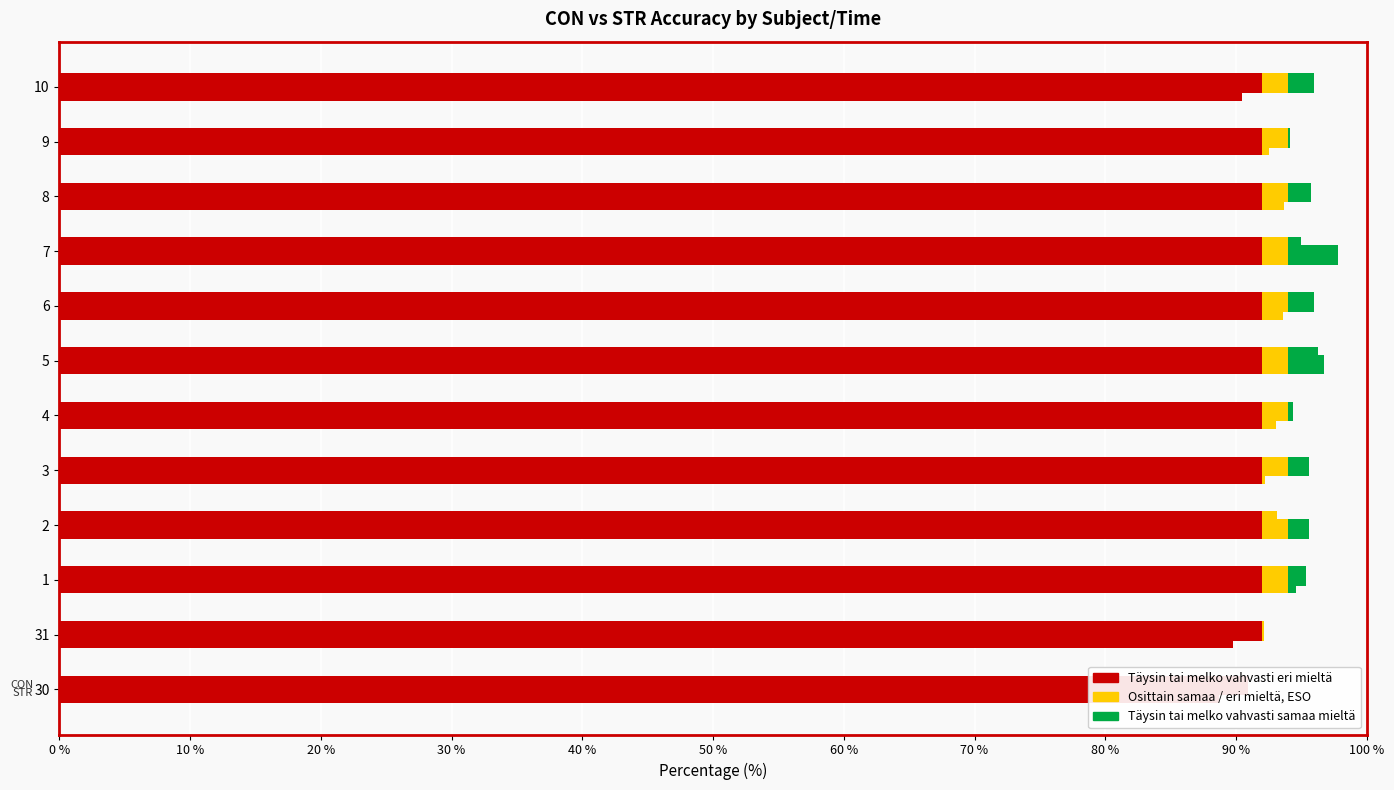

What position from the left is 1?

3